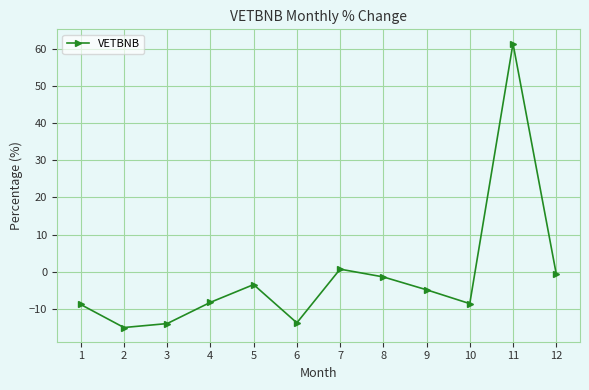

What is the difference between the maximum and minimum values?

76.3